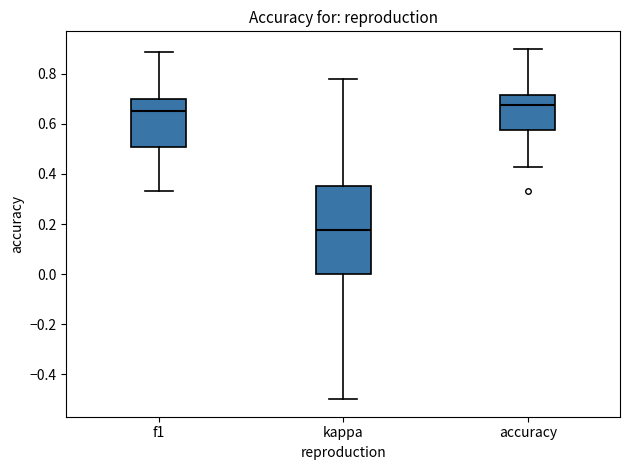

Reading left to right, read every box against the y-axis: the position of its median line, the range the box covers, and the ends of its whiskers. The values are not printed on the chart, so give them approximately, as read against the axis.

f1: median 0.66, box 0.50 to 0.70, whiskers 0.34 to 0.88
kappa: median 0.18, box 0.00 to 0.36, whiskers -0.50 to 0.78
accuracy: median 0.68, box 0.58 to 0.72, whiskers 0.42 to 0.90